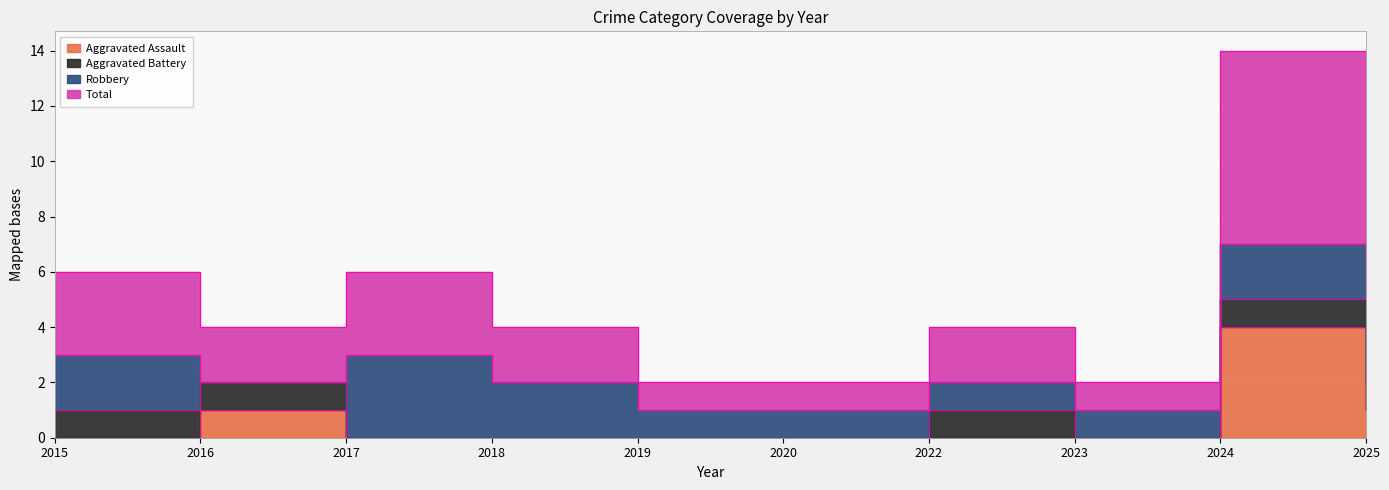

What is the difference between the maximum and second lowest values in the Total series?

6